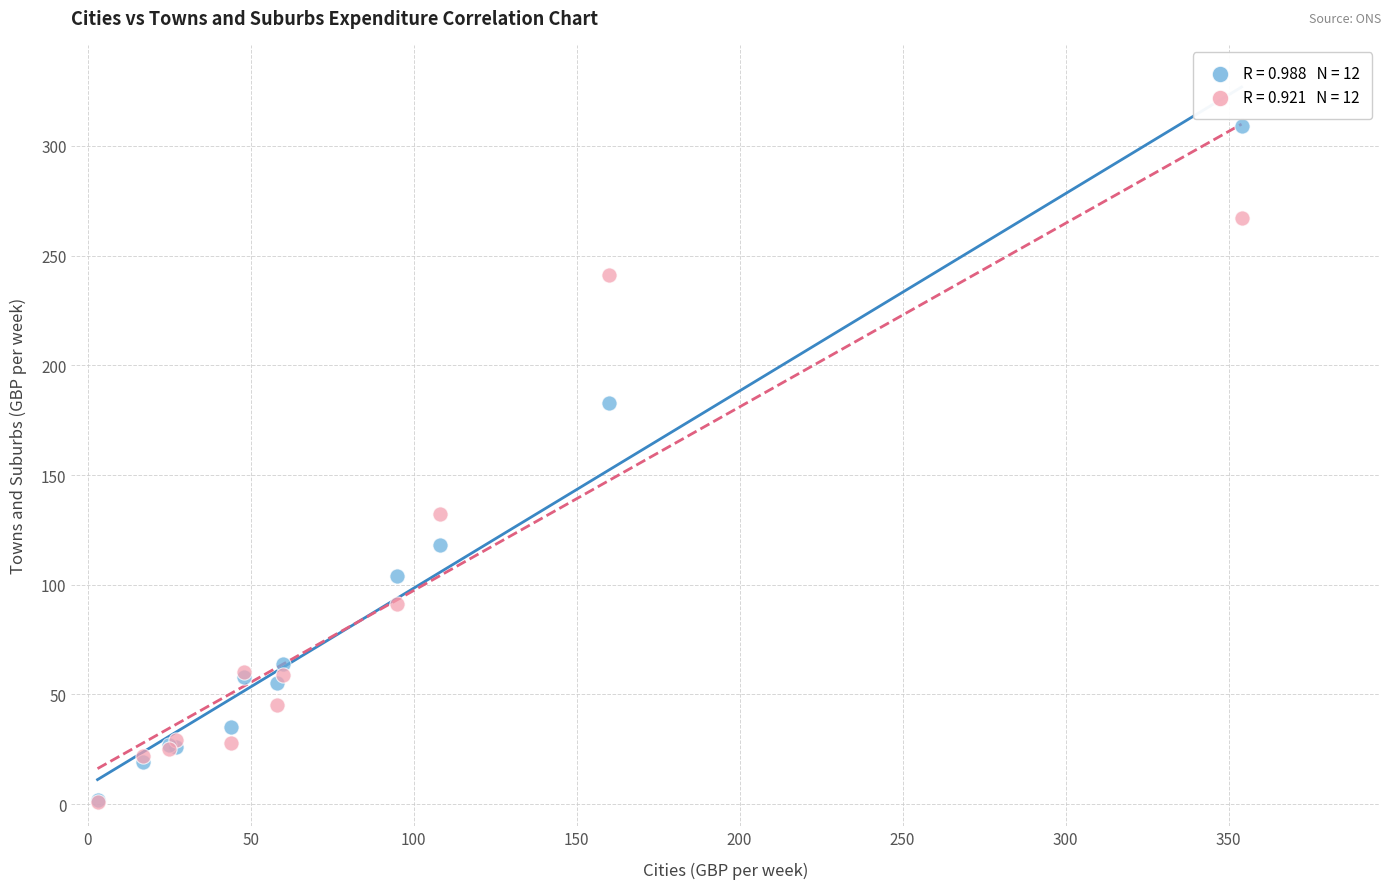

Across all series, what Y value is closest to 155?

132